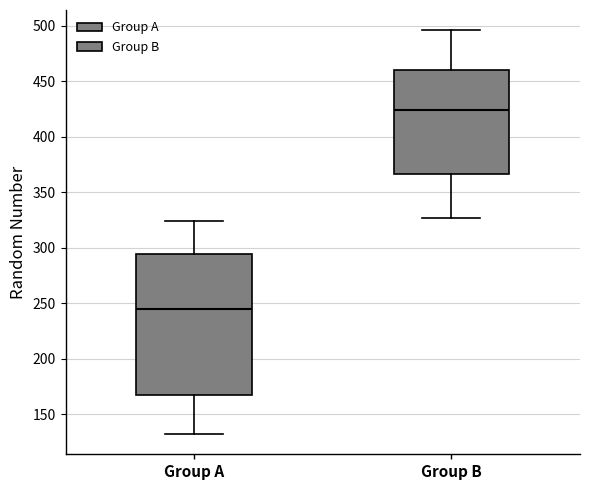

Where does the lower whisker of the box for Group B end on the y-axis? The values are not printed on the chart, so give them approximately, as read against the axis.

325